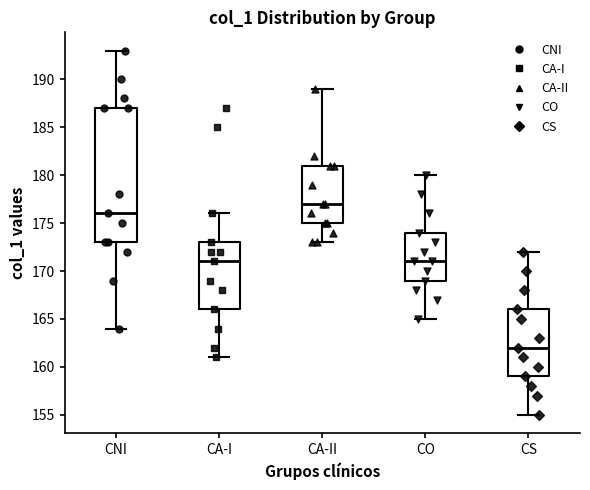

Reading left to right, read every box against the y-axis: the position of its median line, the range the box covers, and the ends of its whiskers. The values are not printed on the chart, so give them approximately, as read against the axis.

CNI: median 176, box 173 to 187, whiskers 164 to 193
CA-I: median 171, box 166 to 173, whiskers 161 to 176
CA-II: median 177, box 175 to 181, whiskers 173 to 189
CO: median 171, box 169 to 174, whiskers 165 to 180
CS: median 162, box 159 to 166, whiskers 155 to 172